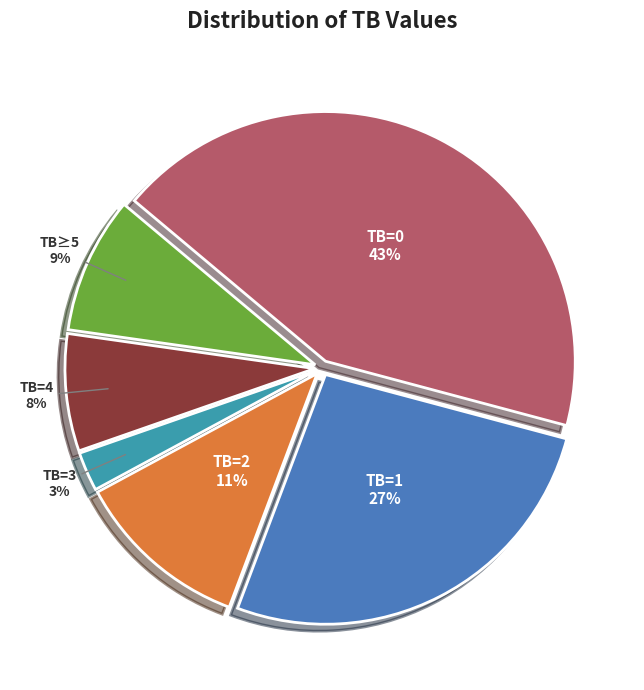

How many slices are in this pie chart?

6